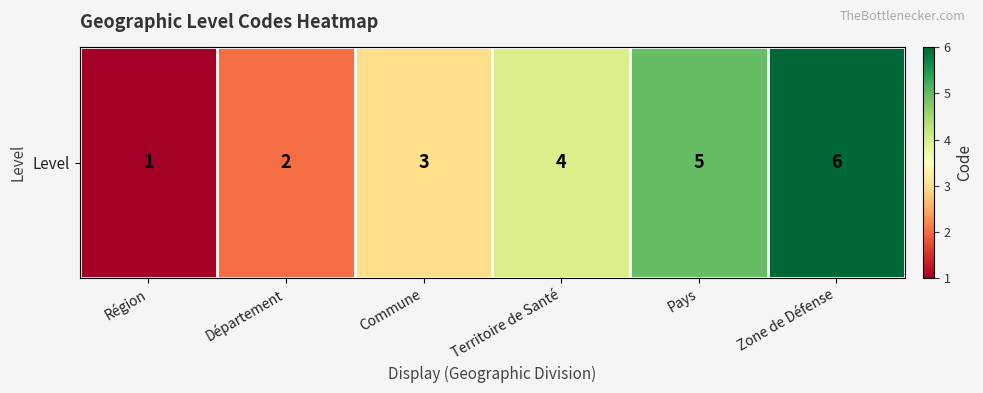

What value does the data have at Zone de Défense?

6